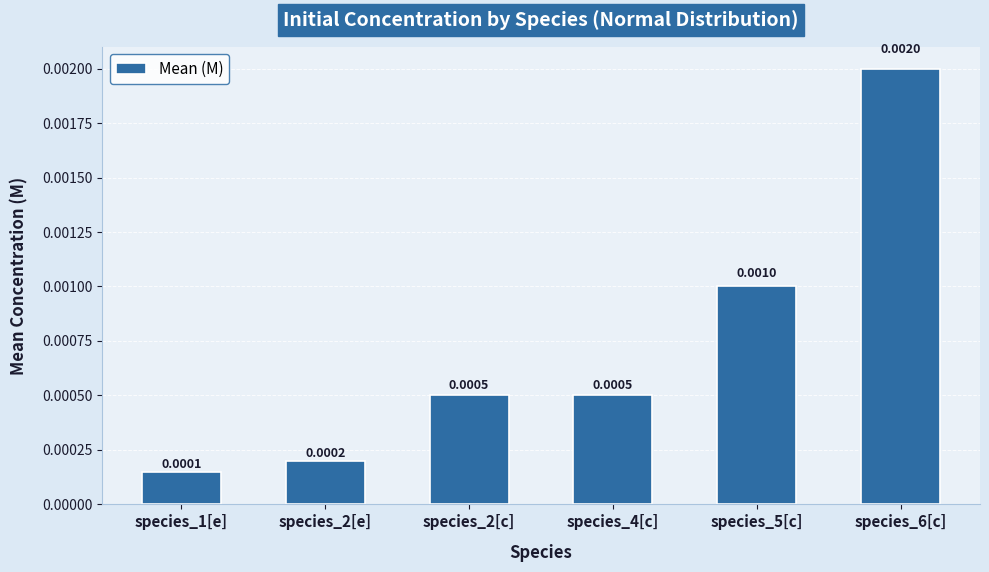

Between species_6[c] and species_2[c], which is larger?

species_6[c]